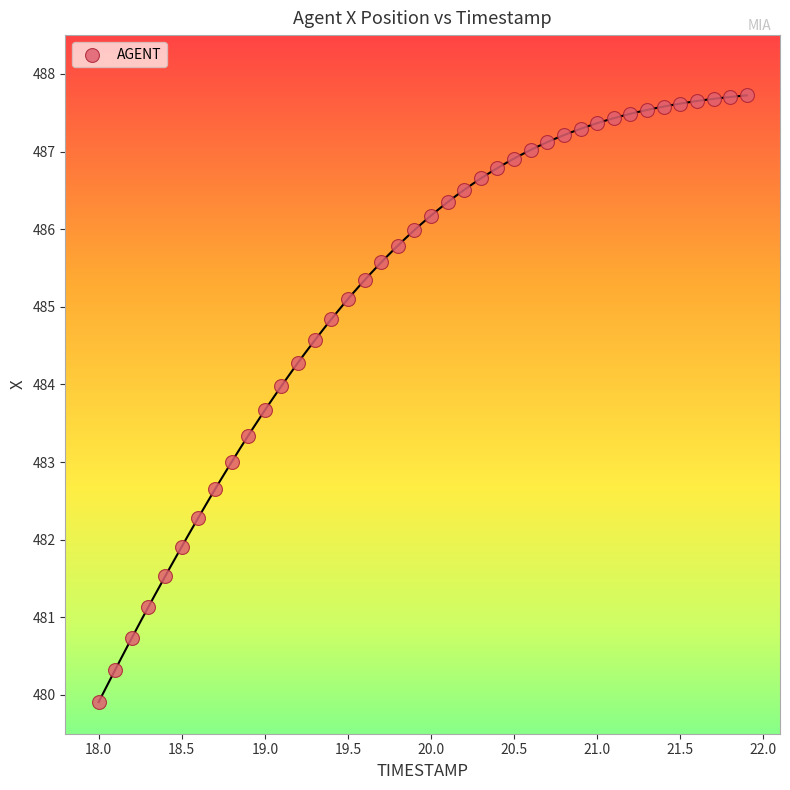

What is the range of Y values (max minus min)?

7.8